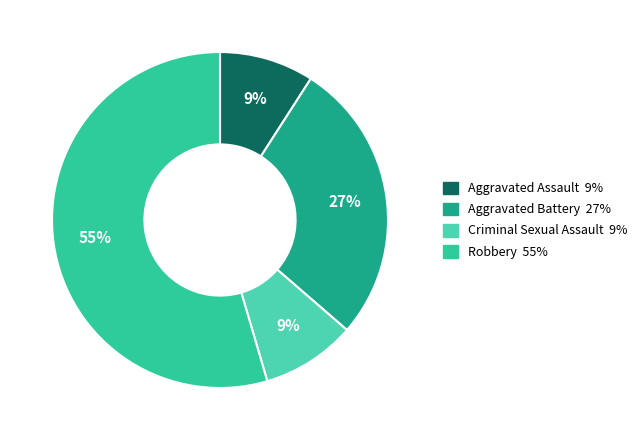

How many slices are in this pie chart?

4